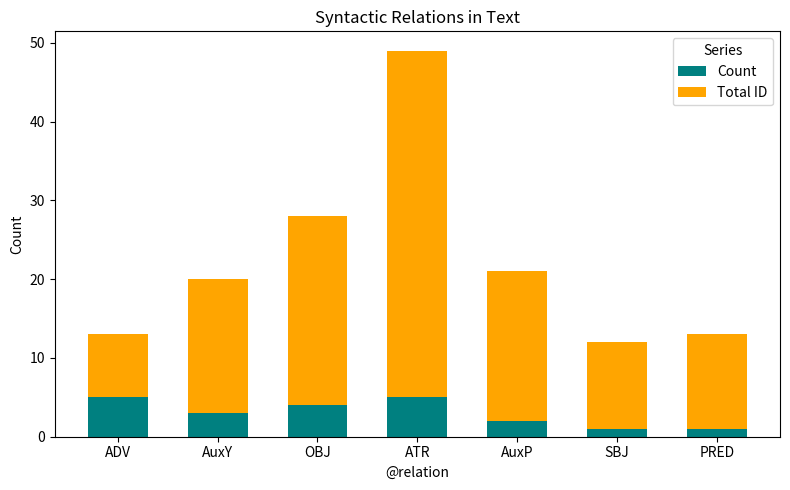

What is the maximum value for Count?

5